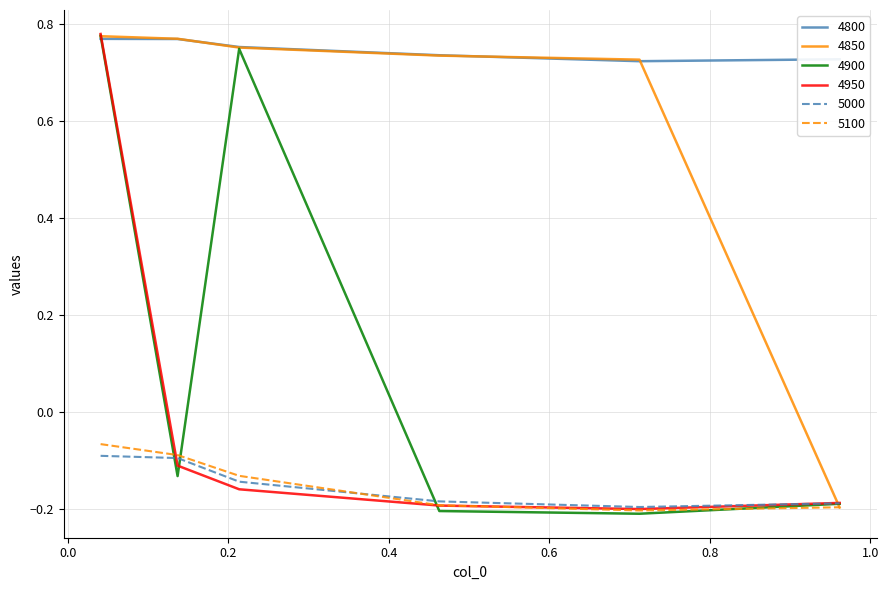

Which series has the largest total across all categories?

4800